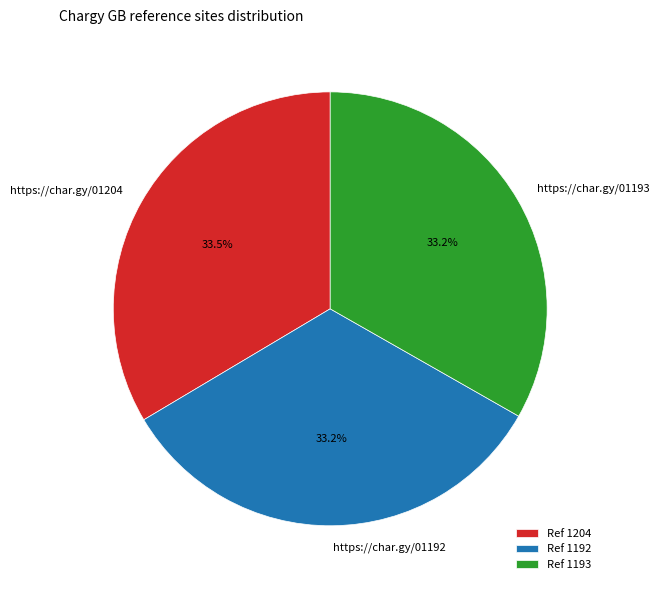

Is there any slice that represents more than half of the pie?

No